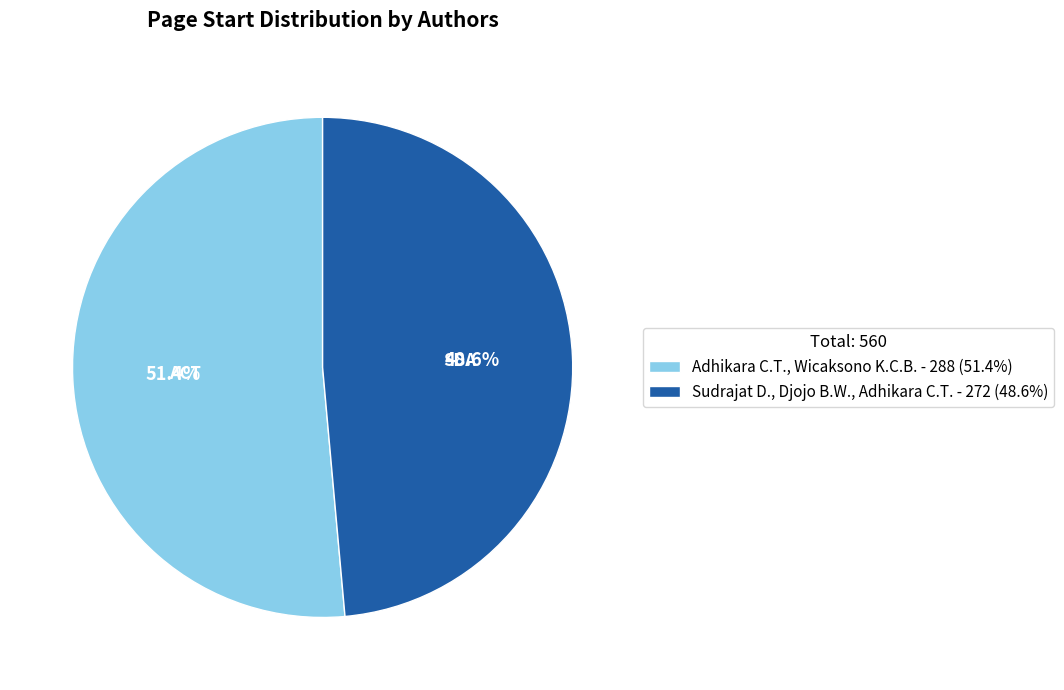

The Sudrajat D., Djojo B.W., Adhikara C.T. slice represents 60% of the pie. True or false?

False